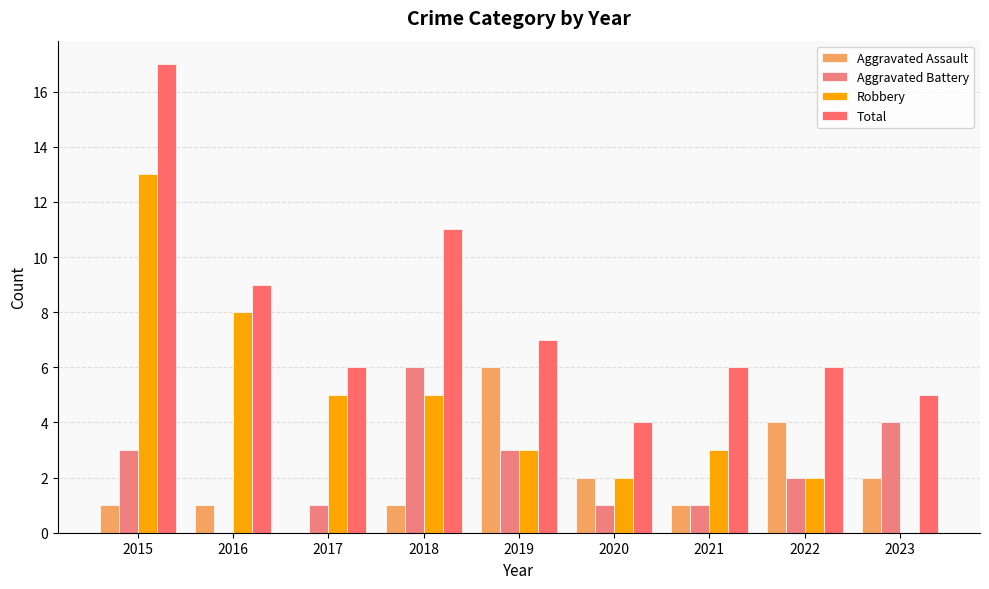

At 2023, list the series in order from largest to smallest.

Total, Aggravated Battery, Aggravated Assault, Robbery